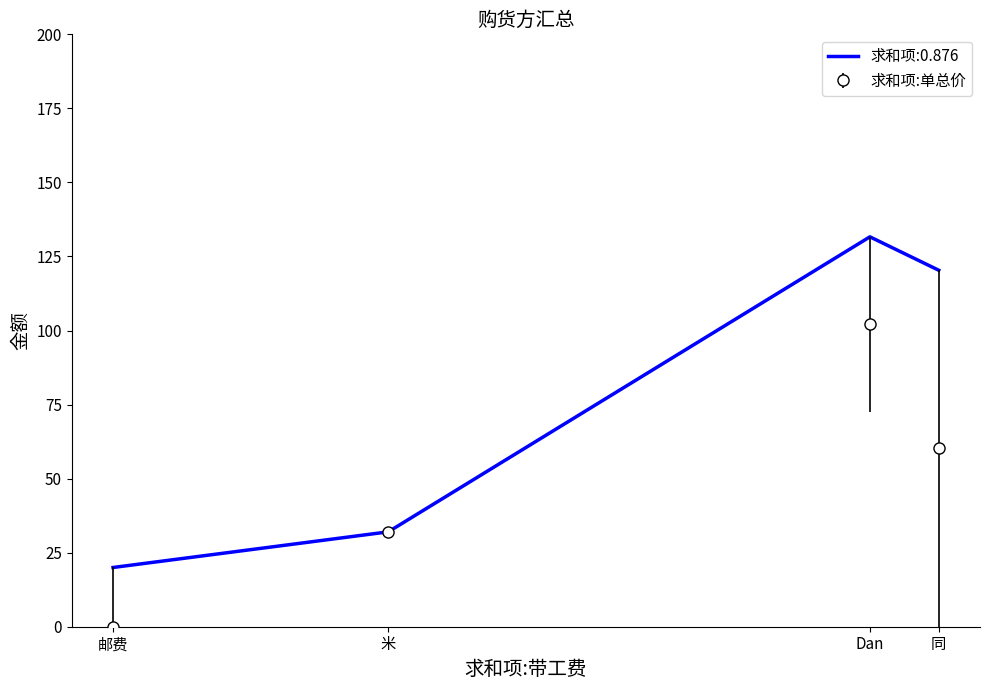

True or false: 求和项:单总价 has more than 2 interior local peaks.

False